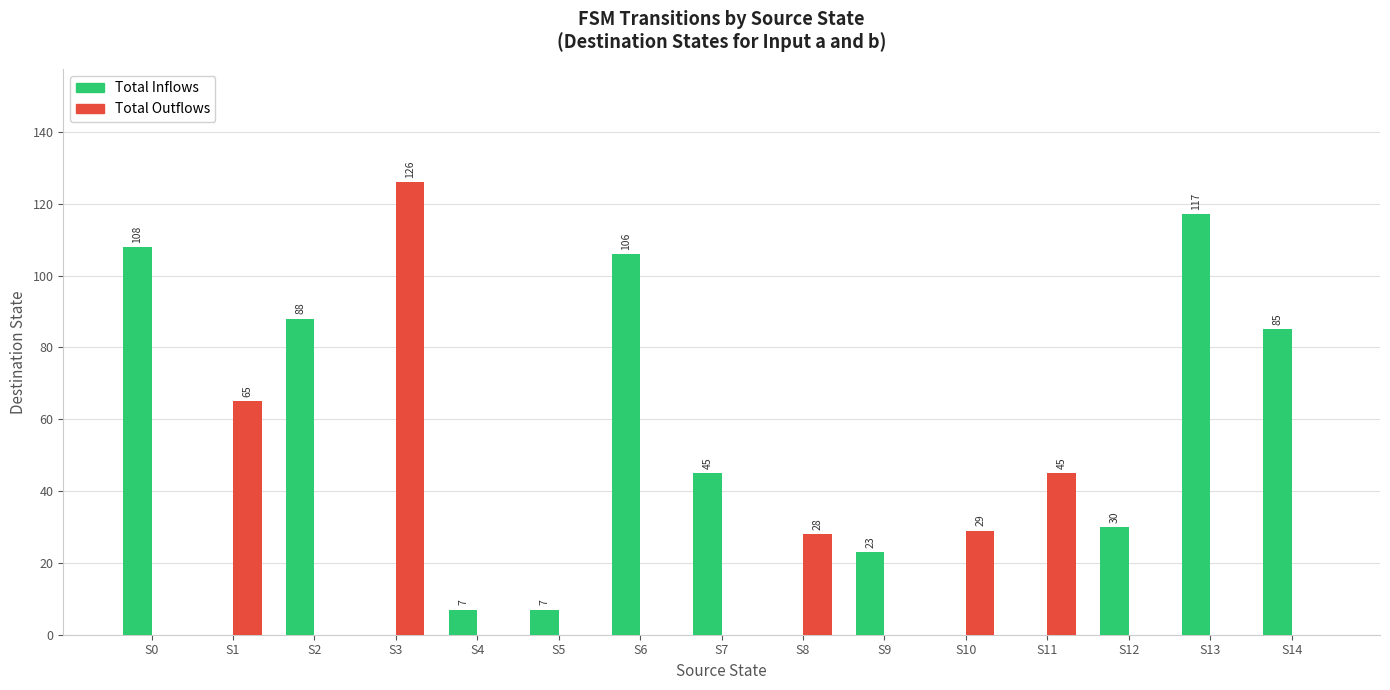

What is the average value of the Total Outflows series?

20